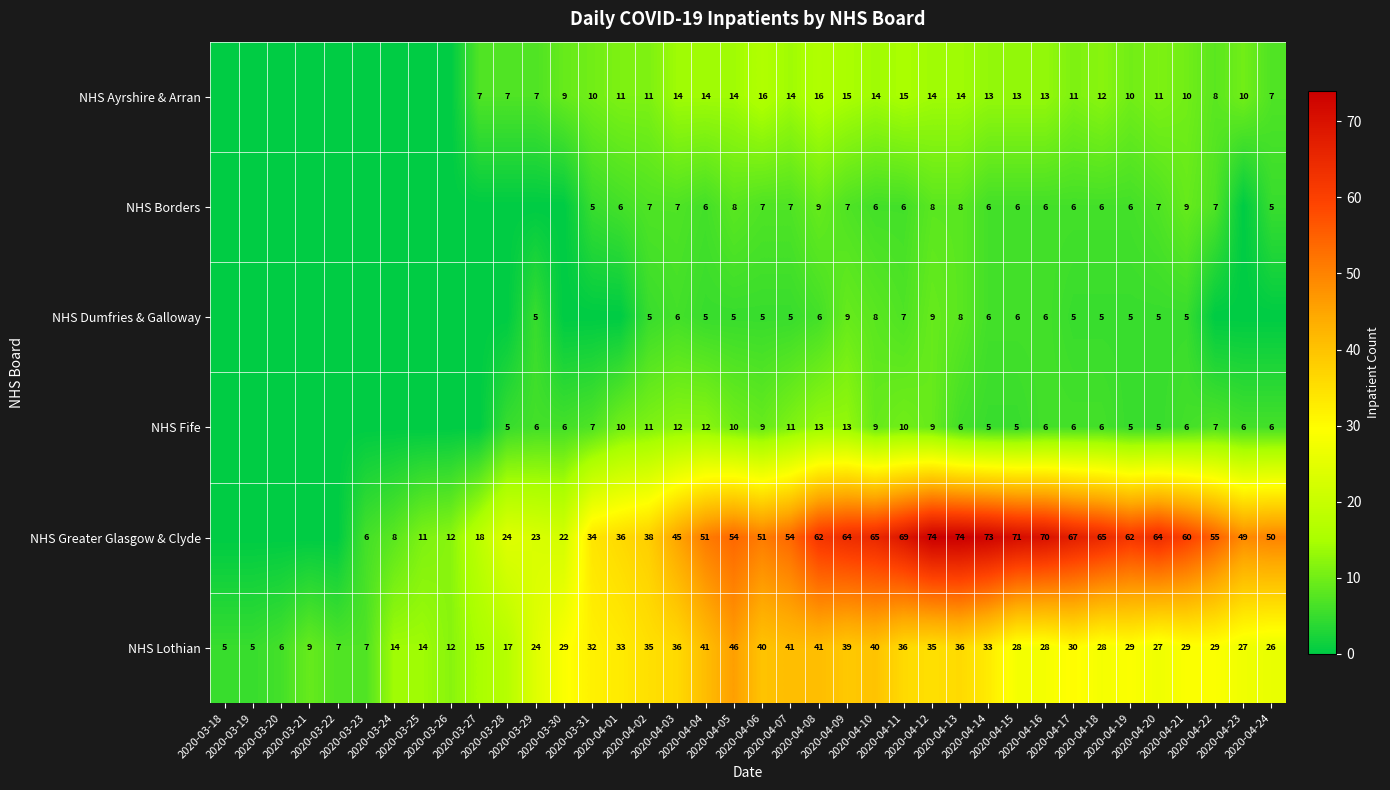

What is the approximate value of NHS Dumfries & Galloway at 2020-04-21?

5